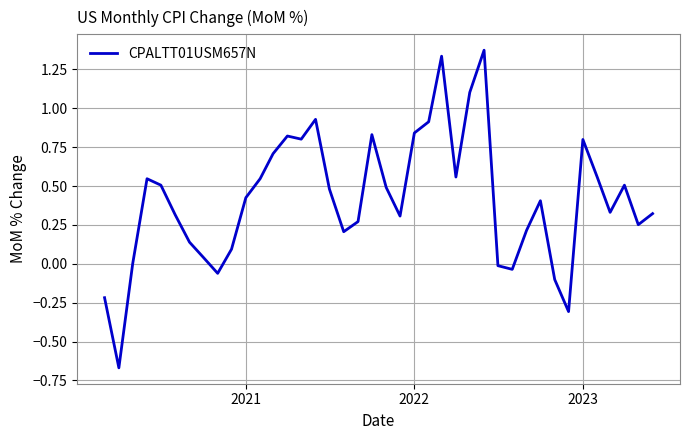

What is the difference between the maximum and minimum values?

2.0